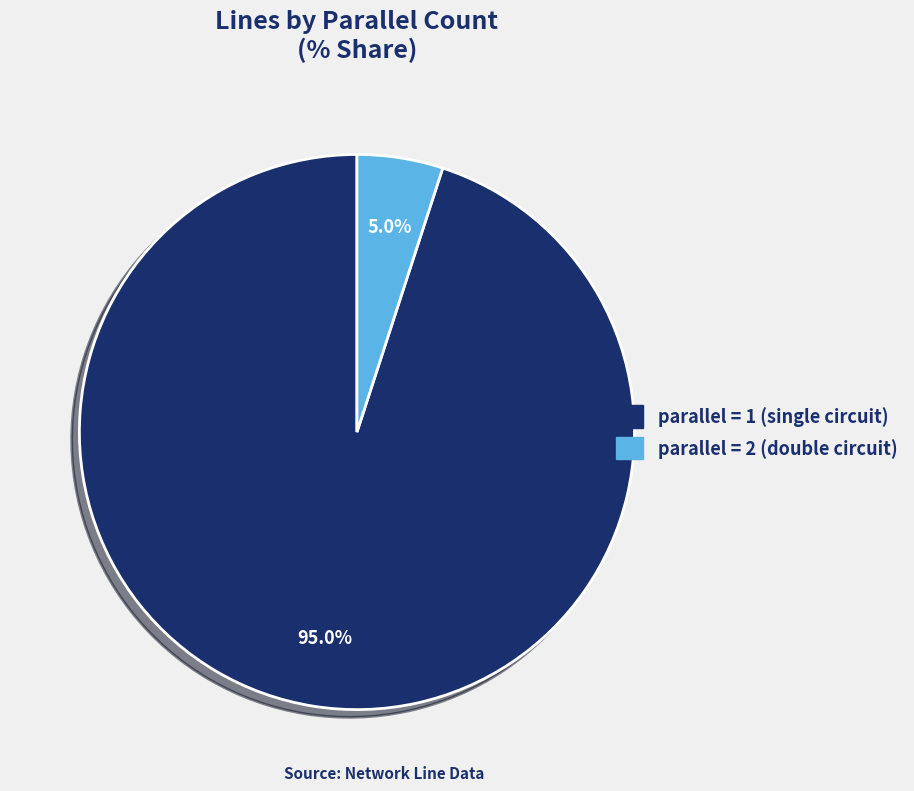

How many slices are in this pie chart?

2